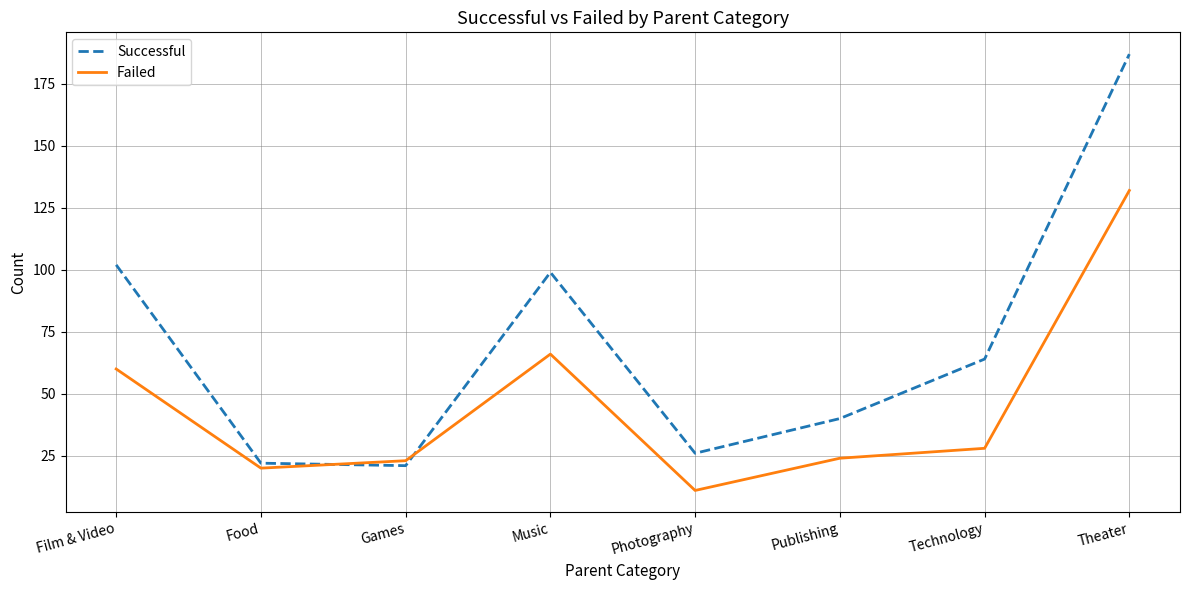

How many distinct data groups are displayed?

2